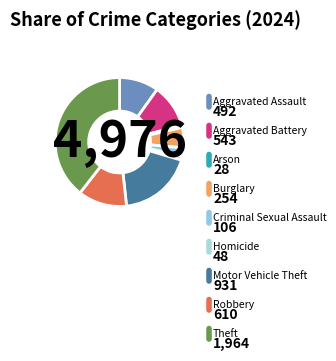

How many slices are in this pie chart?

9